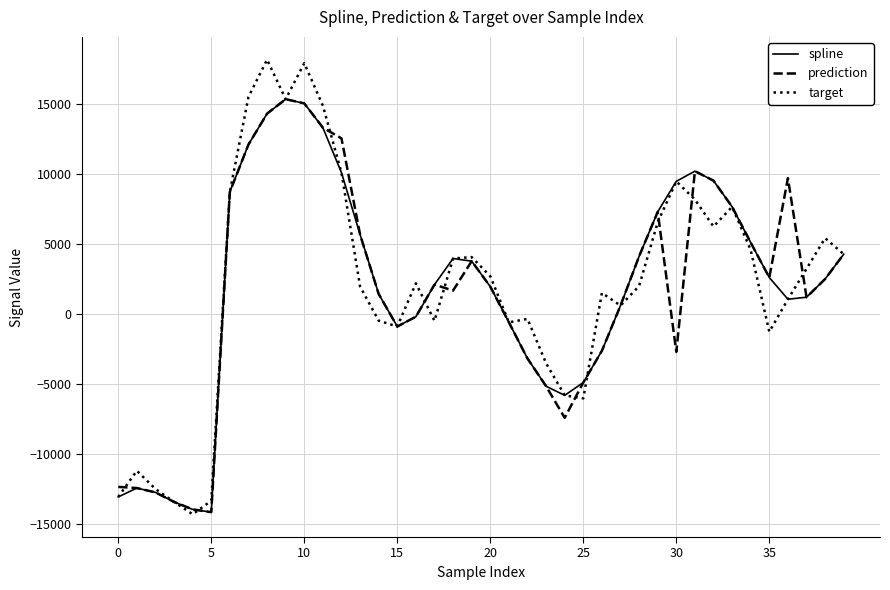

Which series has the largest range (max minus min)?

target